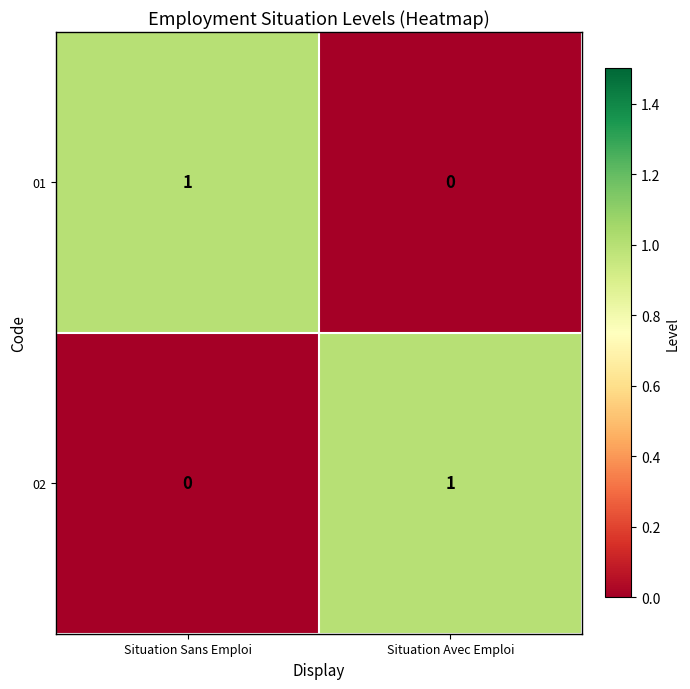

True or false: 01 has a value of 1 at Situation Sans Emploi.

True